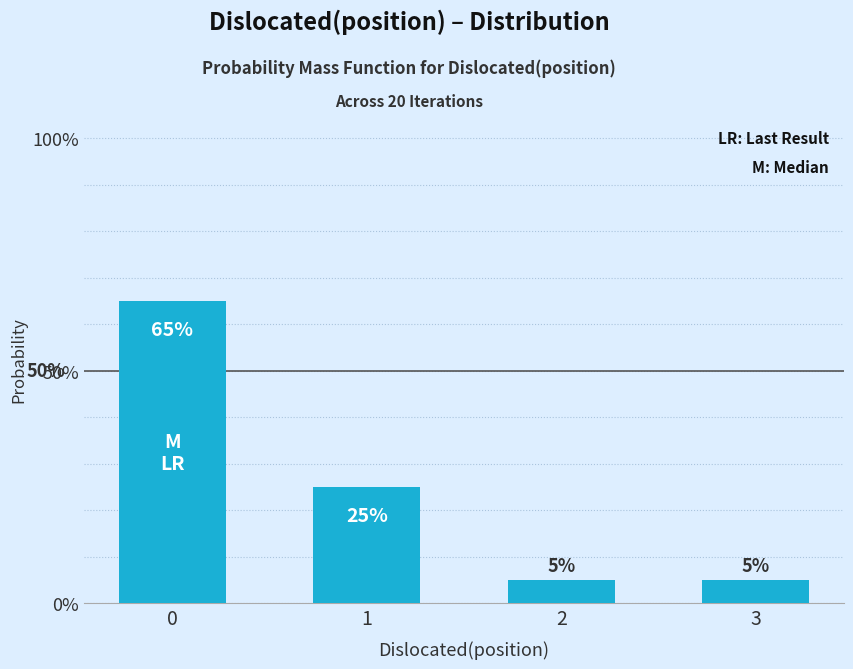

Reading left to right, extract all data points from this chart.

0=0.7	1=0.2	2=0.1	3=0.1